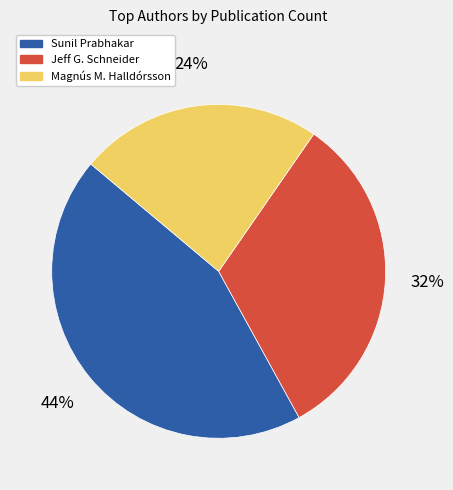

To the nearest percent, what is the average slice percentage?

33%